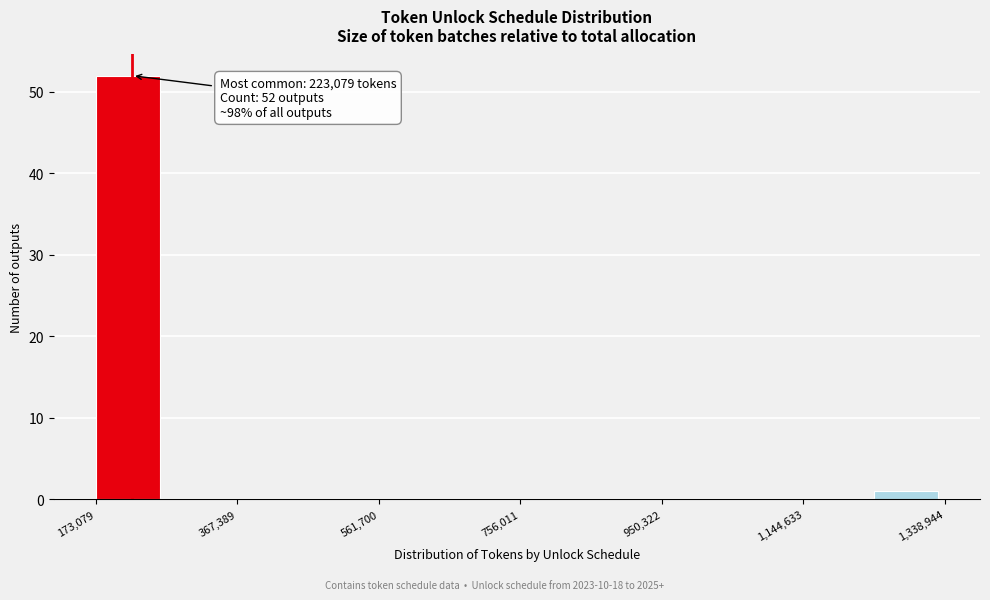

Over which range of the x-axis is the bar tallest?

180000 to 280000